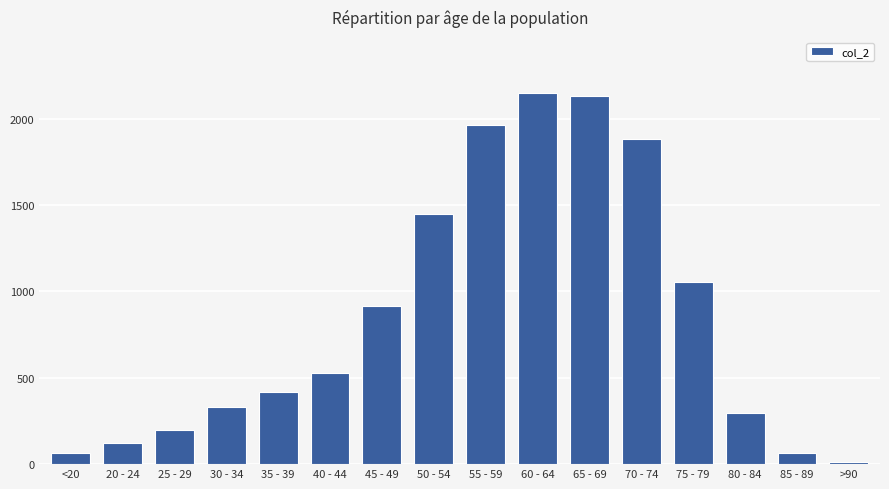

What is the sum of the values at 20 - 24 and 70 - 74?

2003